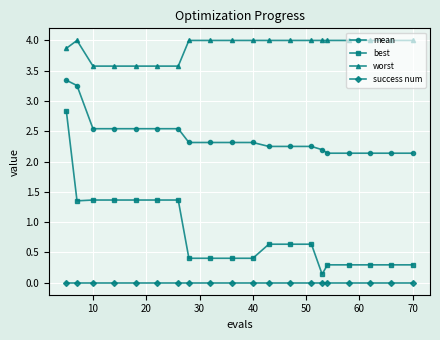

What is the average value of the mean series?

2.4